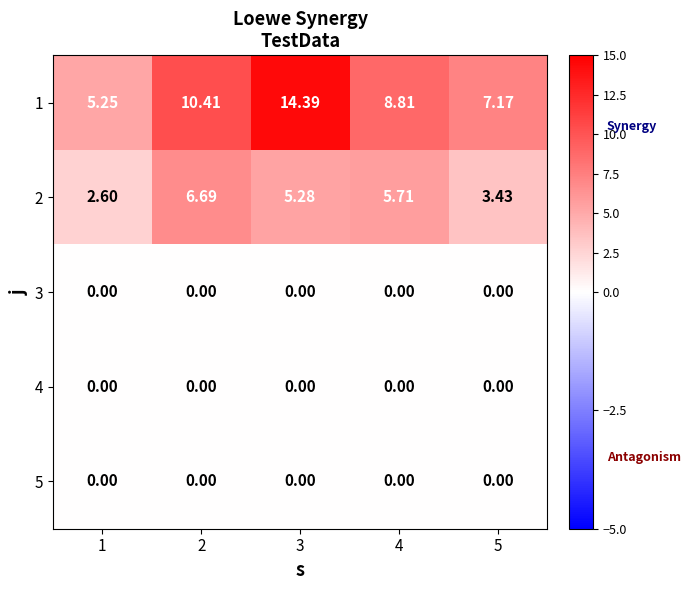

Count the number of categories in the chart.

5